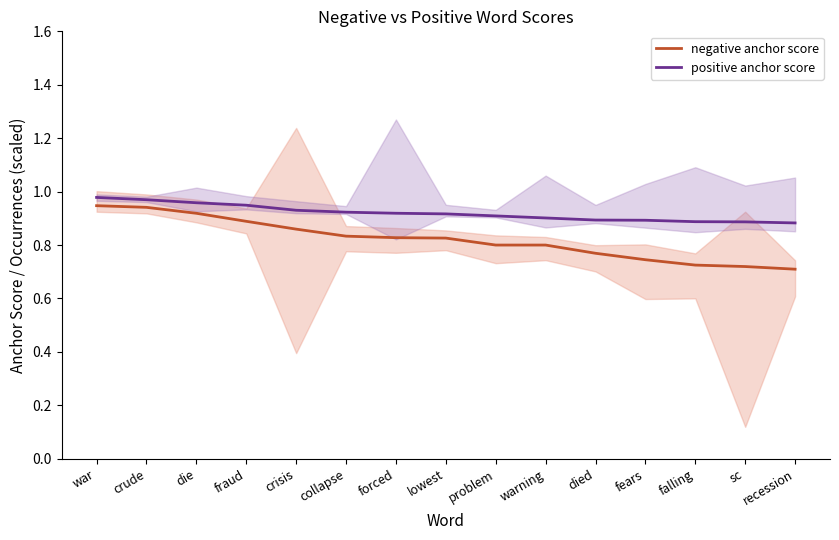

Is it true that negative anchor score equals 0.8 at collapse?

True